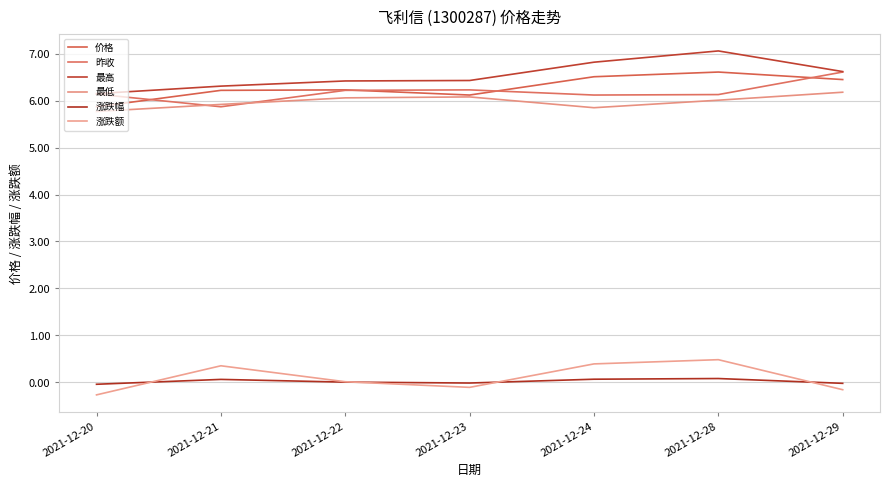

How many lines are shown in the chart?

6